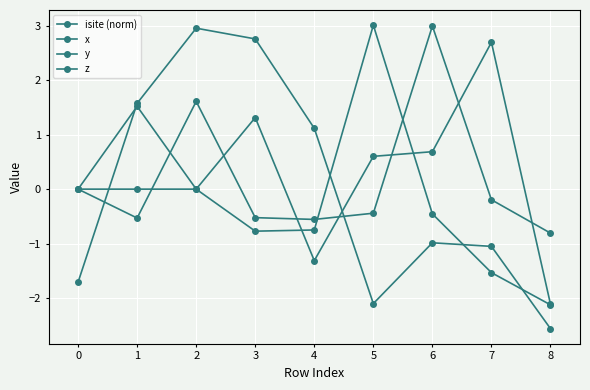

Reading left to right, list all the values displayed in this chart.

isite (norm): -1.7	1.6	3.0	2.8	1.1	-2.1	-1.0	-1.1	-2.6
x: 0.0	1.5	0.0	-0.8	-0.7	3.0	-0.5	-1.5	-2.1
y: 0.0	0.0	0.0	1.3	-1.3	0.6	0.7	2.7	-2.1
z: 0.0	-0.5	1.6	-0.5	-0.6	-0.4	3.0	-0.2	-0.8